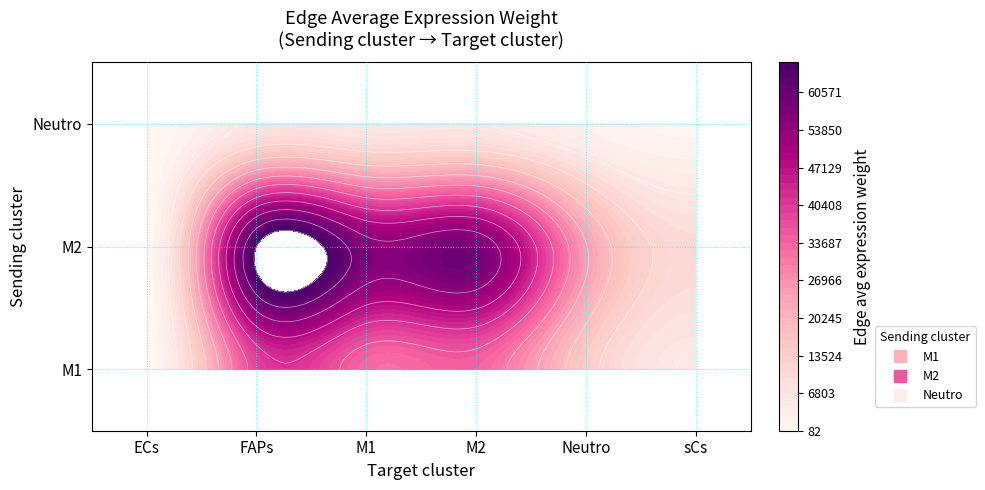

Which series has the largest range (max minus min)?

M2